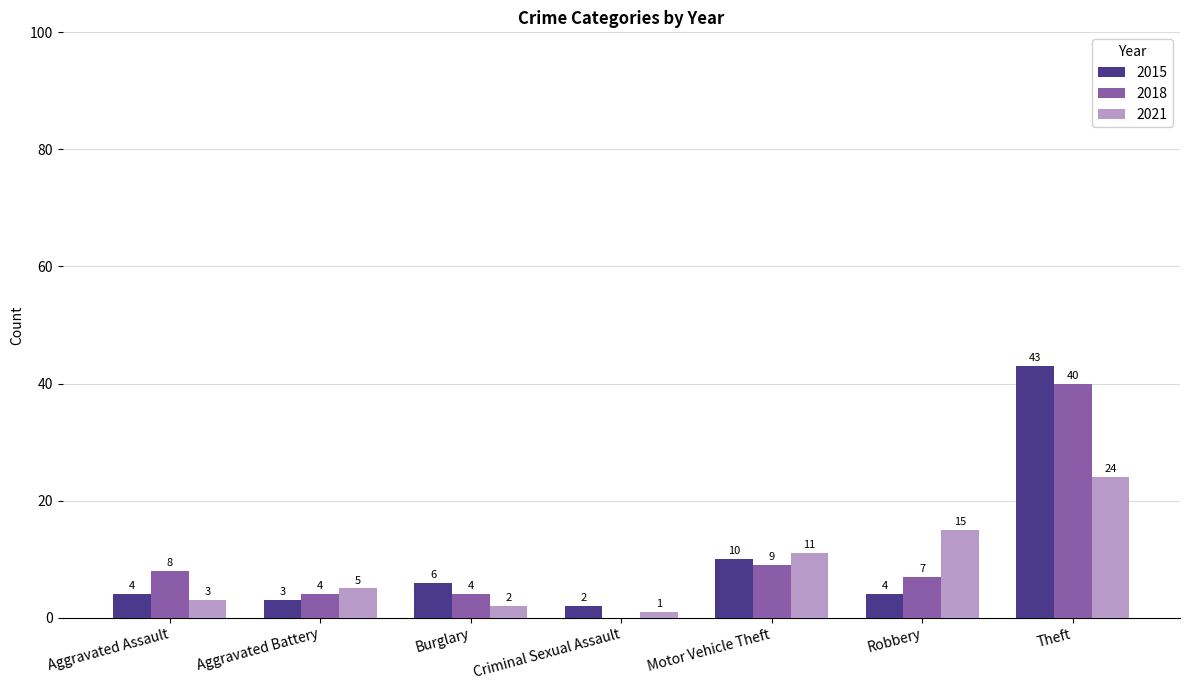

What is the total value across all series at Robbery?

26